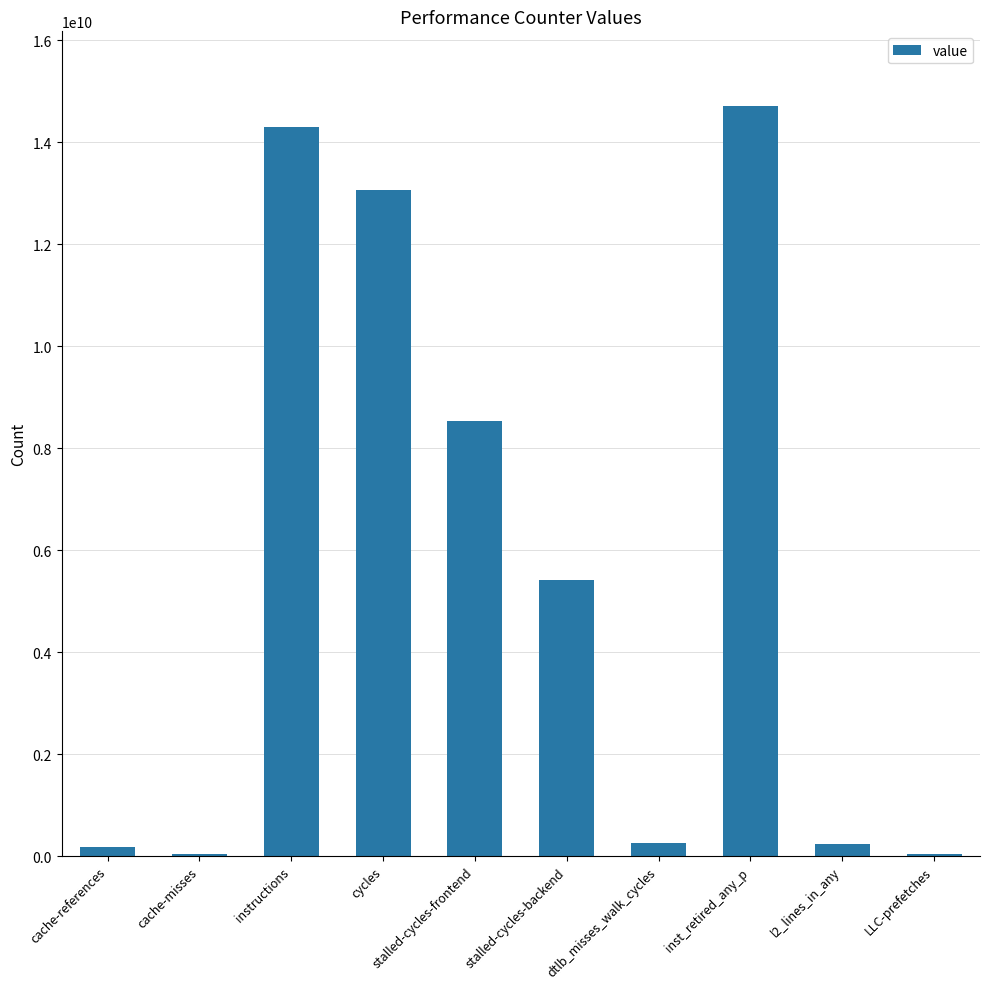

The chart shows a value of 13064121348 at cycles. True or false?

True